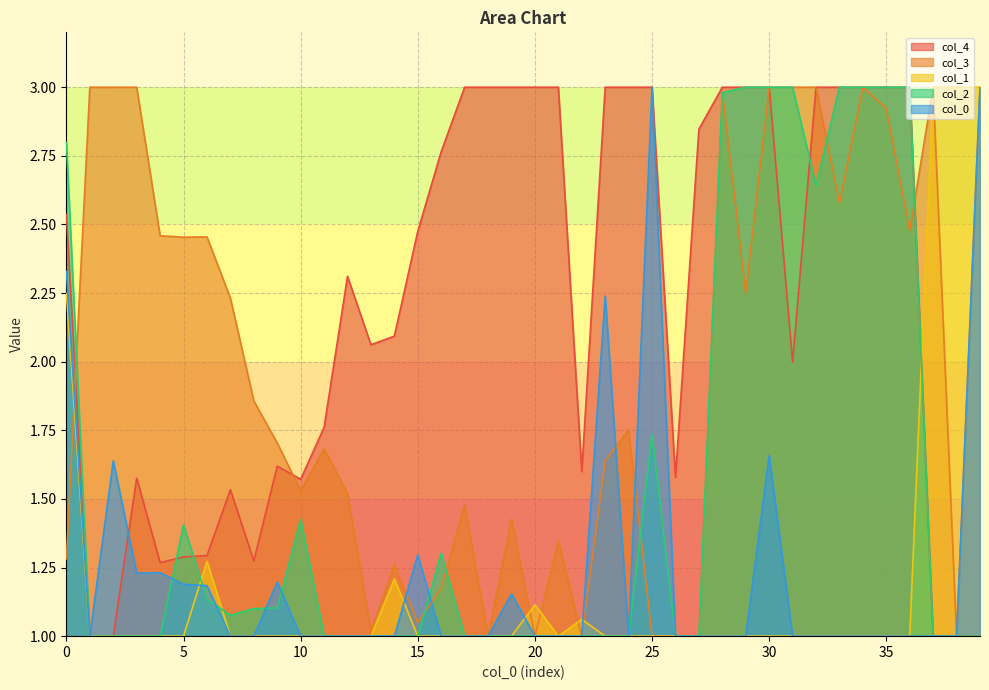

How many data points in col_4 are above 2?

23